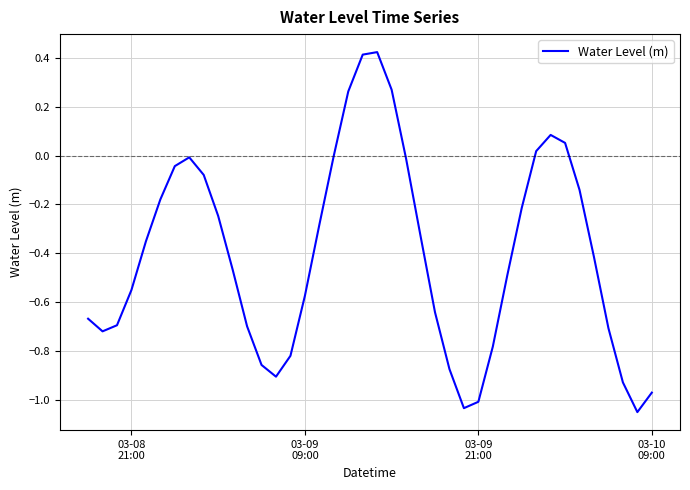

How many interior local peaks (higher than both neighbors) does the data have?

3